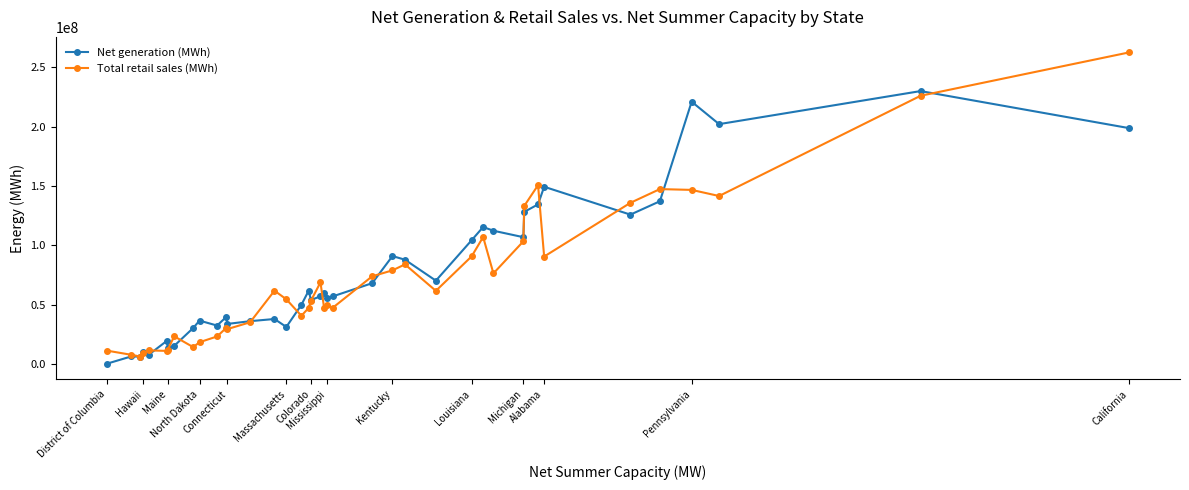

How many series are shown in this chart?

2